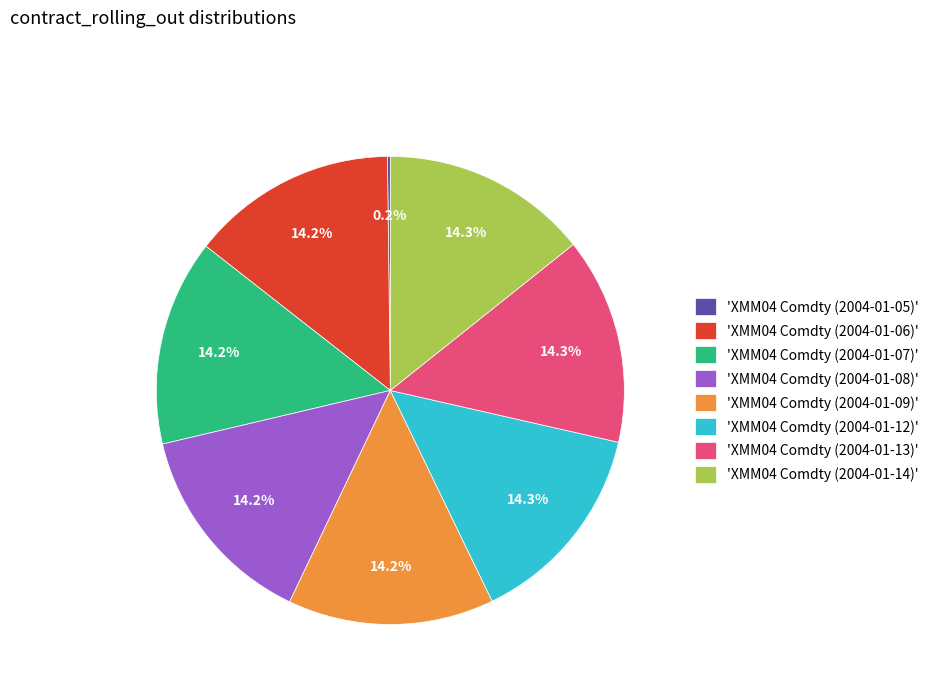

Is the sum of 'XMM04 Comdty (2004-01-12)' and 'XMM04 Comdty (2004-01-08)' greater than half?

No